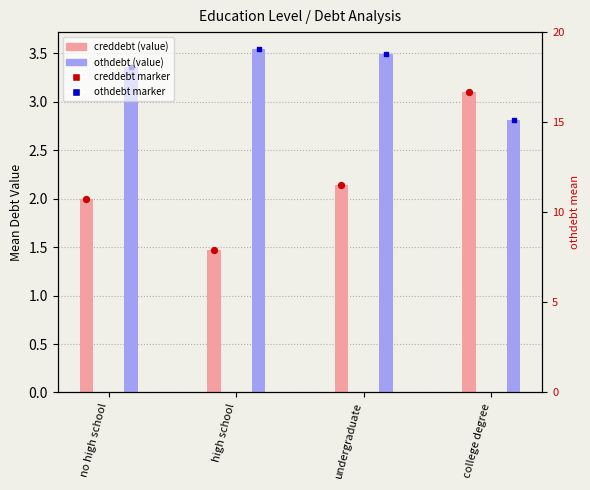

Which series contains the highest Y value?

othdebt